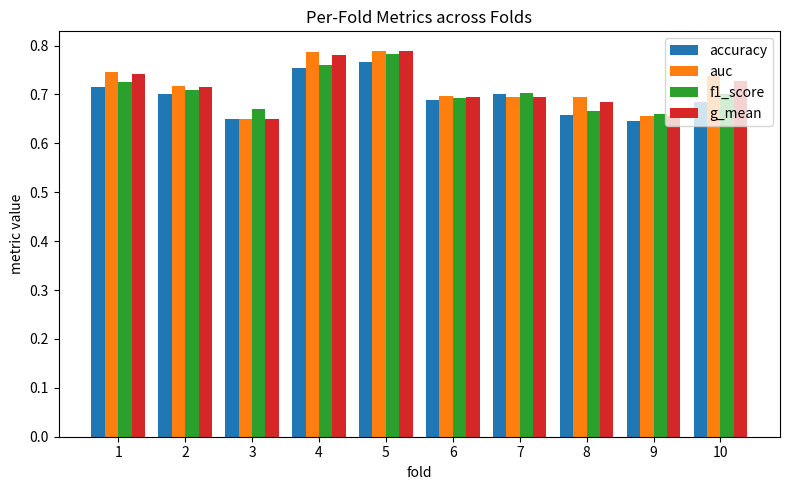

The value of accuracy at 1 is 0.7. True or false?

True